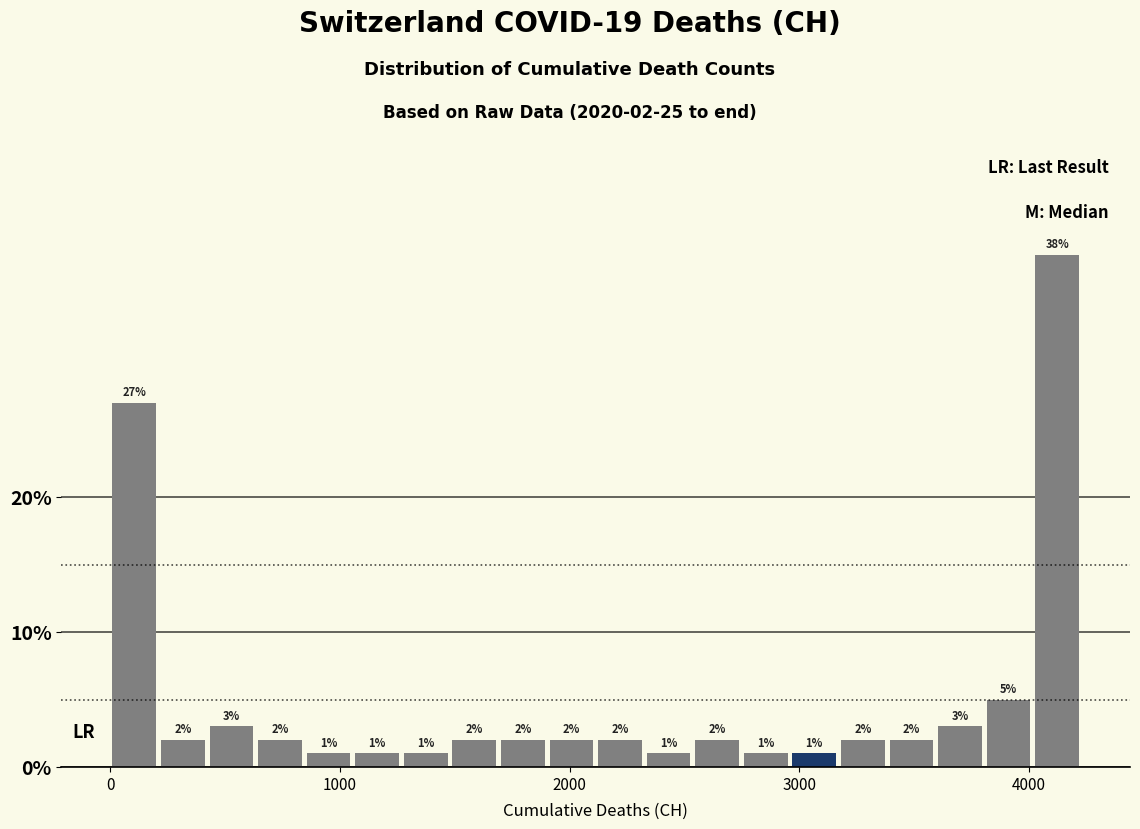

Around what value on the x-axis is the tallest bar? Give the approximate position of its centre, as read against the axis.

4100